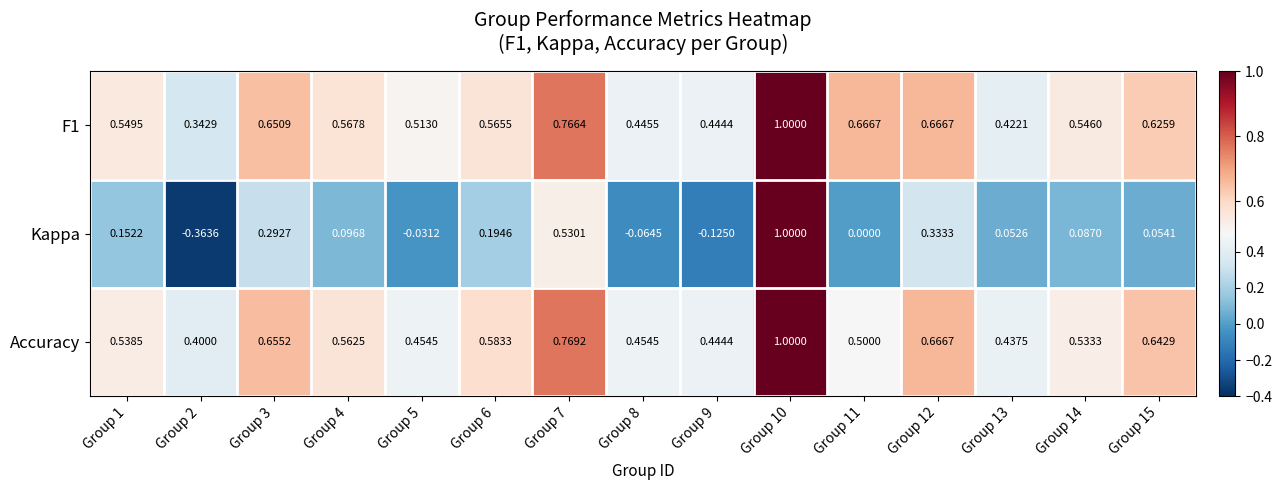

Which series has the widest spread of values?

Kappa